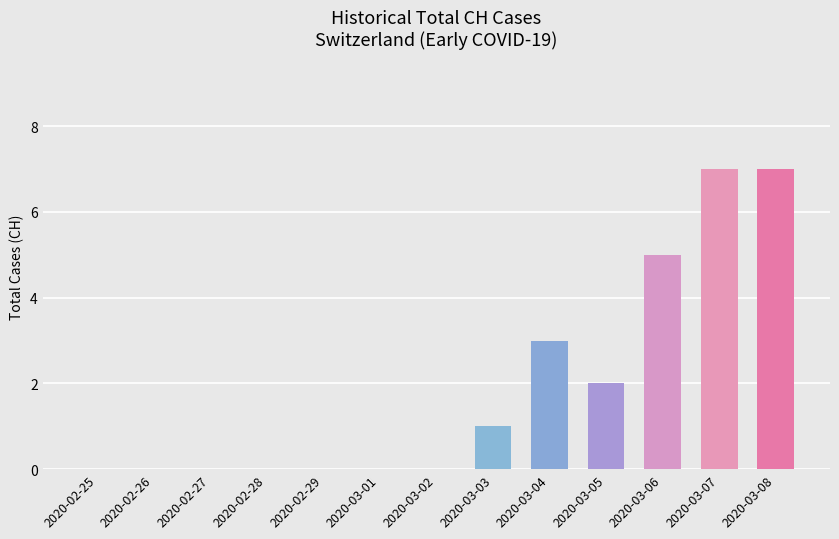

The chart shows a value of 0 at 2020-03-01. True or false?

True